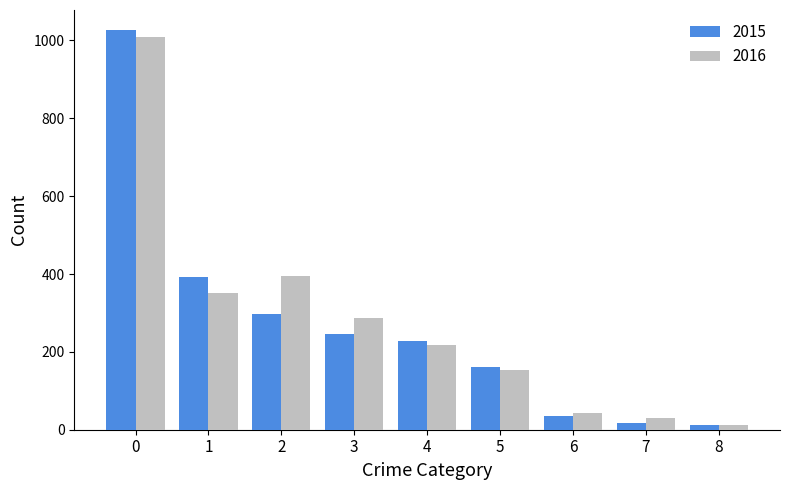

Is it true that 2015 equals 697 at 0?

False